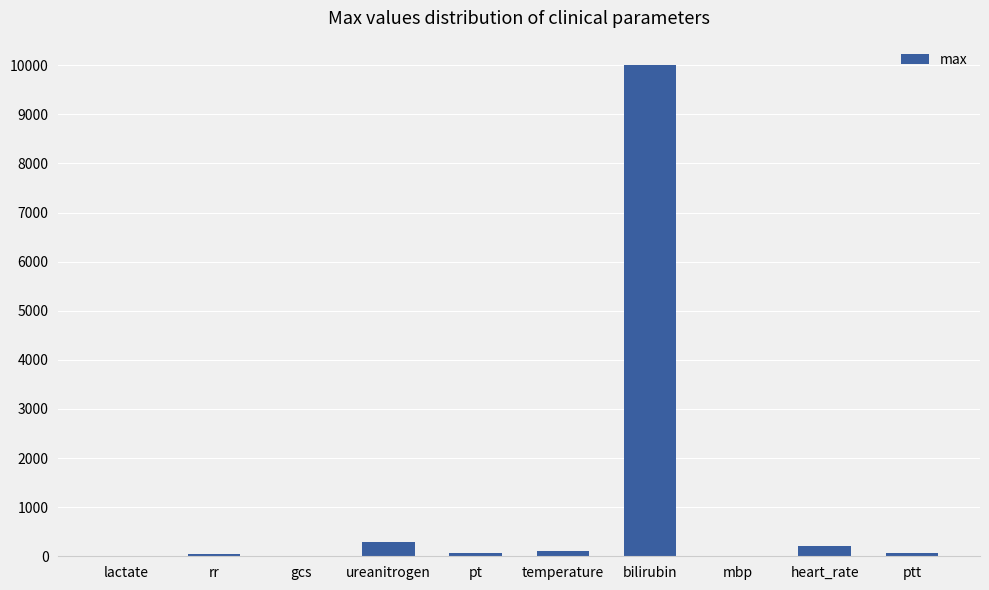

True or false: the data shows 4765 at bilirubin.

False